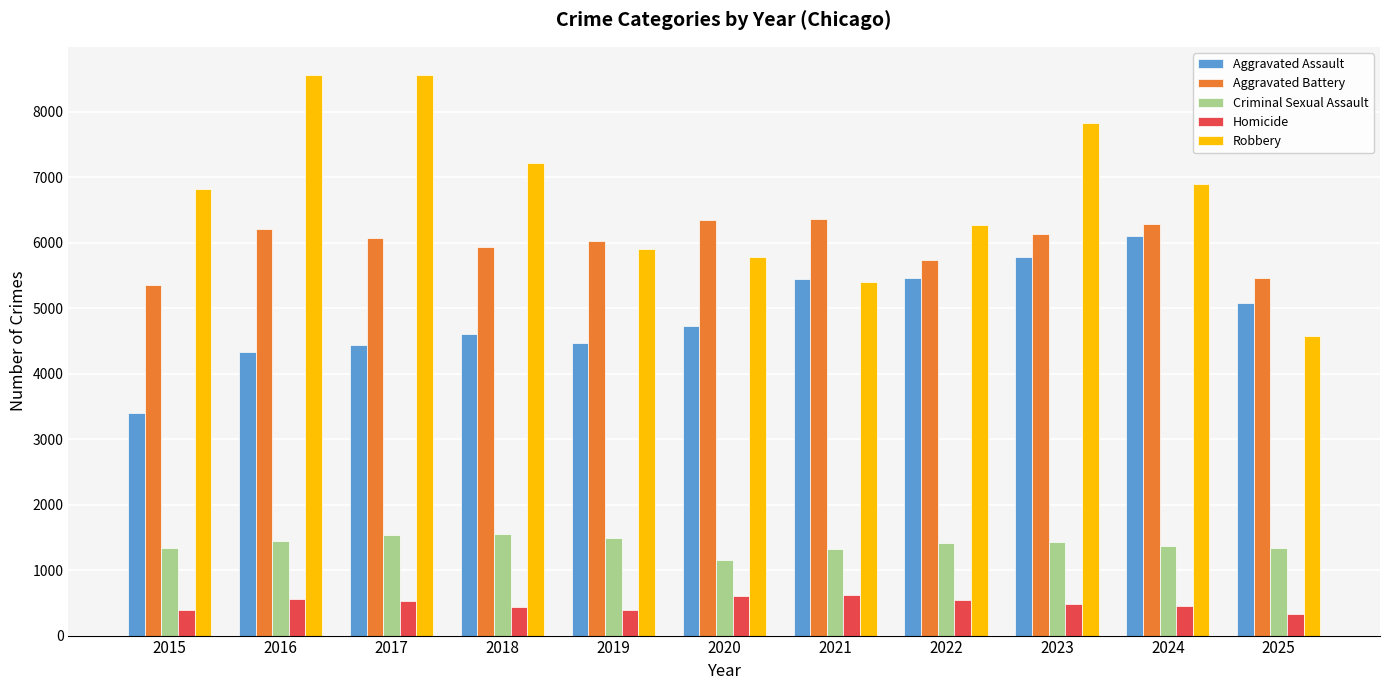

What is the difference between the maximum and minimum values in the Homicide series?

303